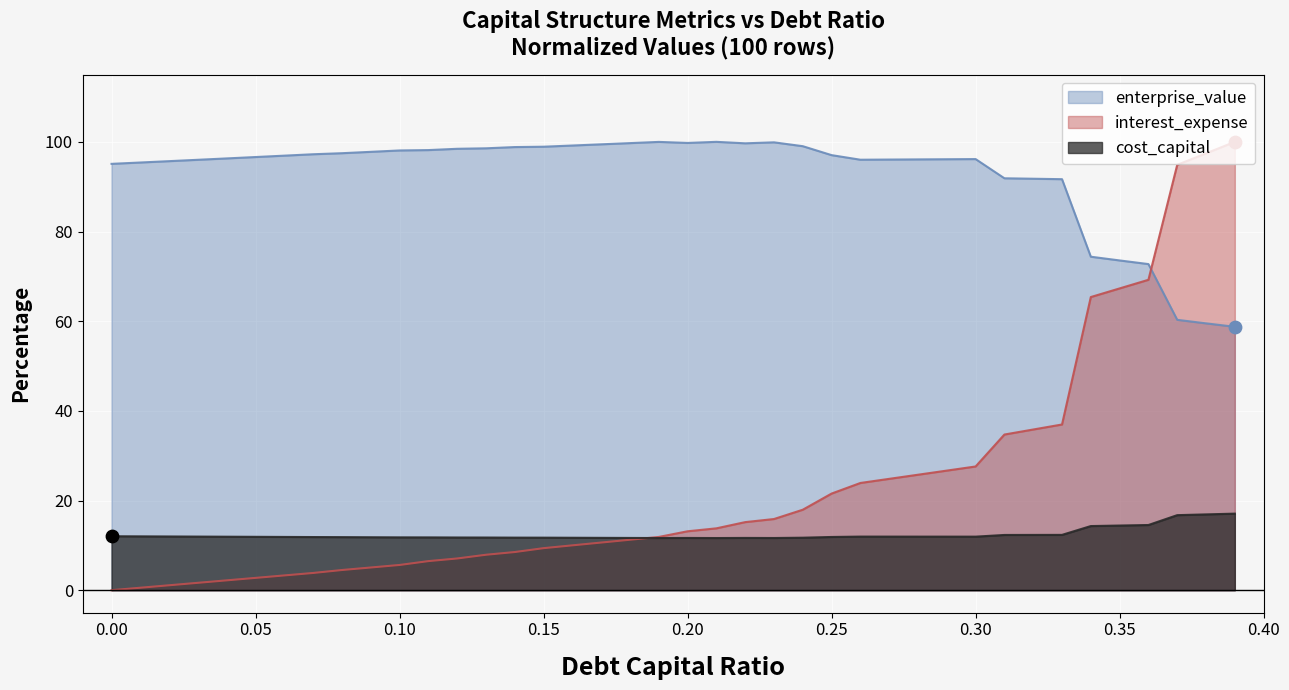

At how many categories does at least one series exceed 13?

40